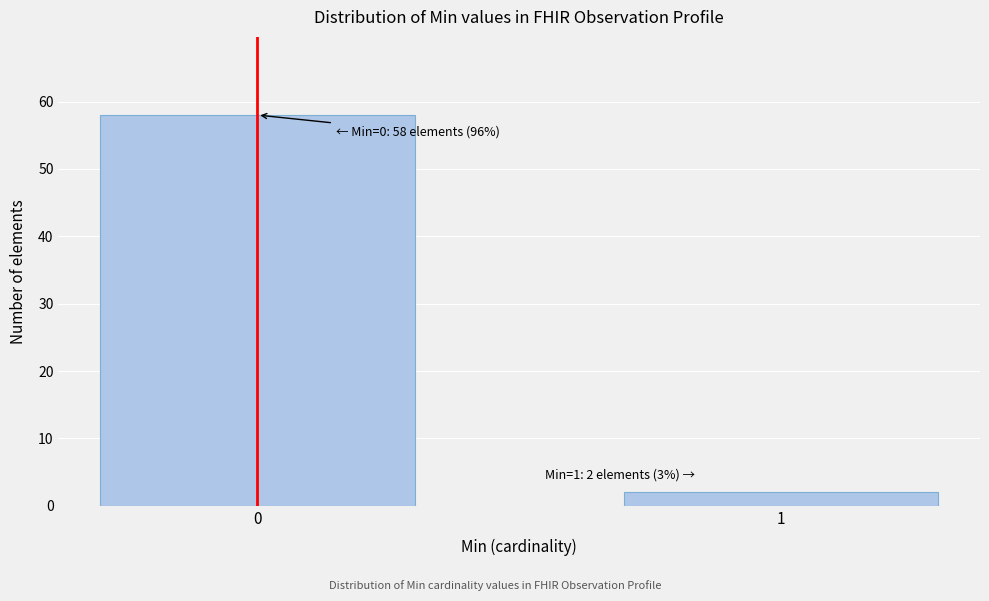

Reading left to right, extract all data points from this chart.

58	2